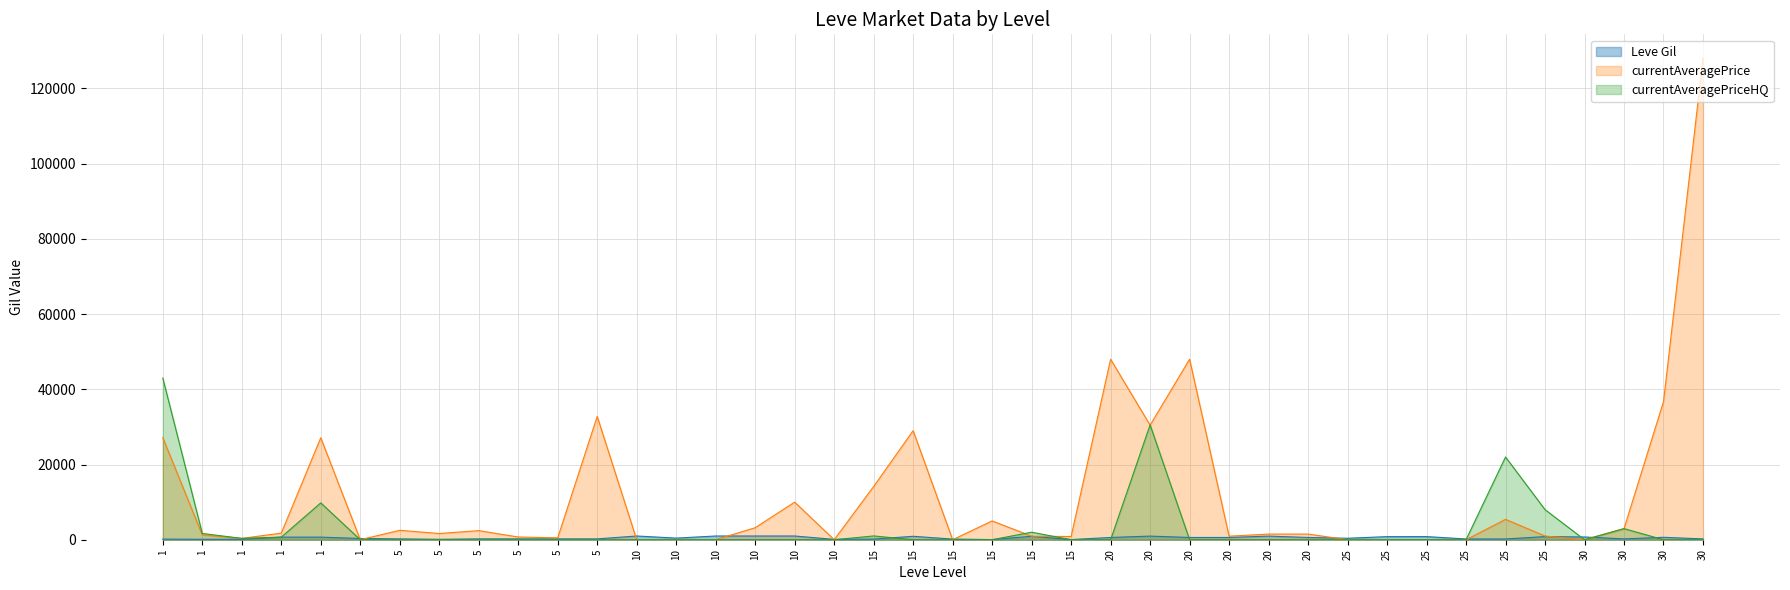

At how many categories does at least one series exceed 18721?

10